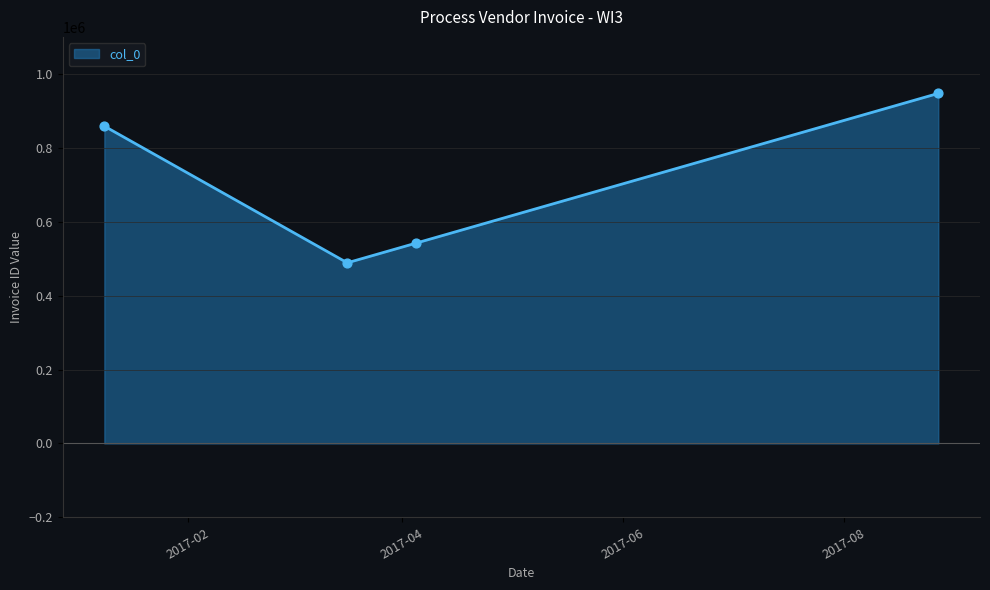

What is the difference between the maximum and minimum values?

458420